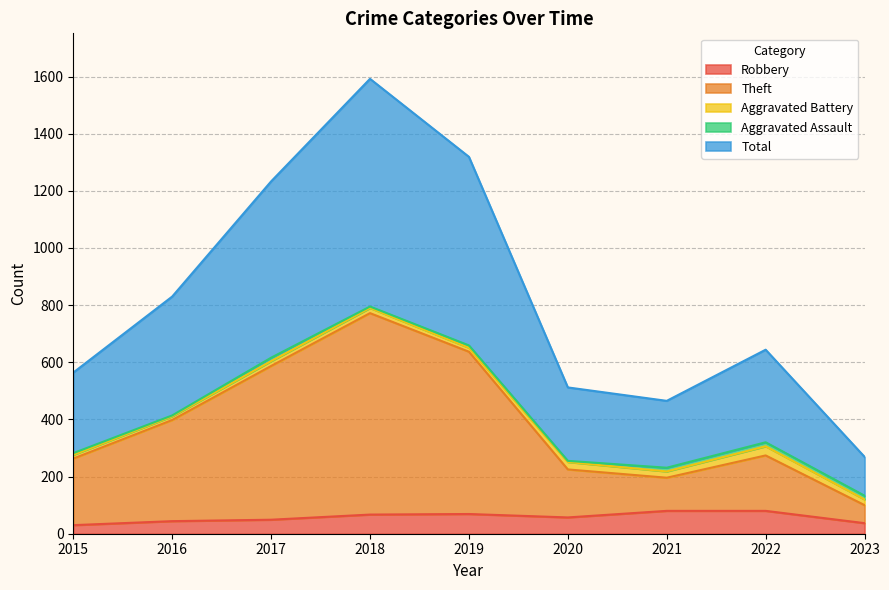

True or false: Robbery and Total intersect in this chart.

False